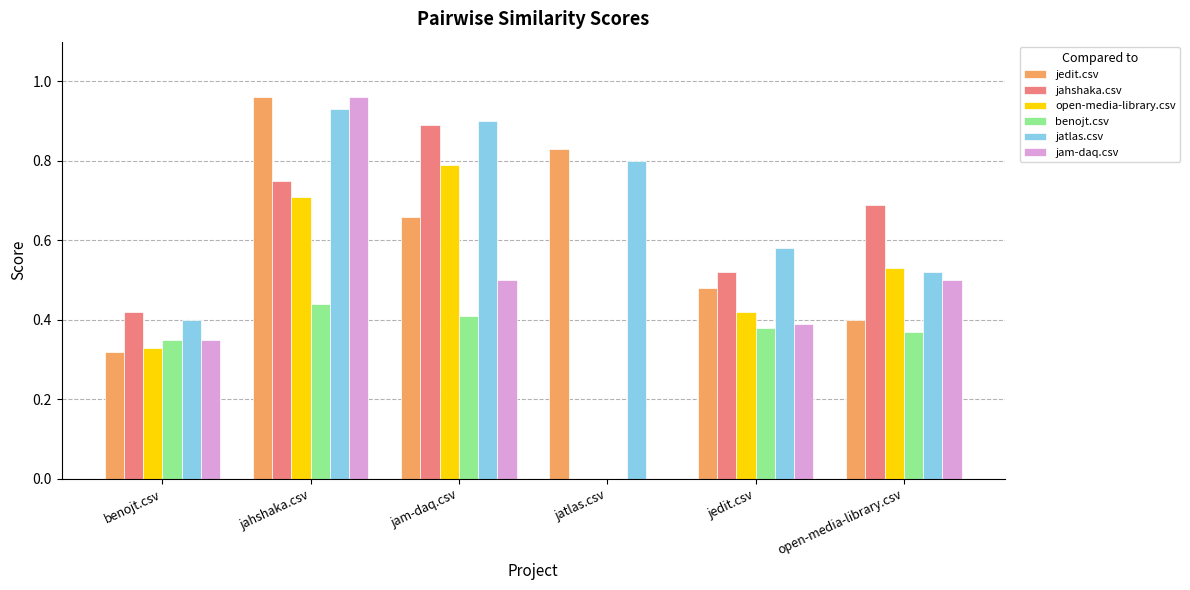

How many groups of bars are there?

6